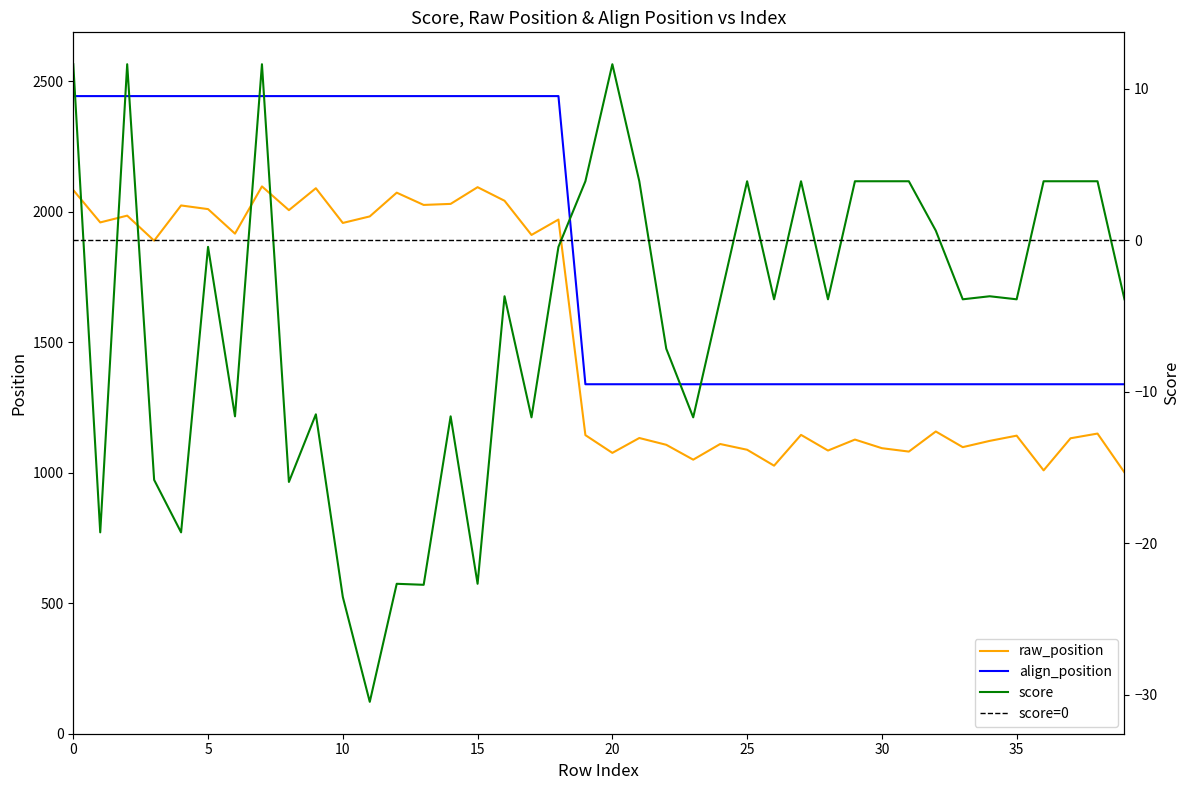

True or false: align_position and raw_position cross at least once.

False